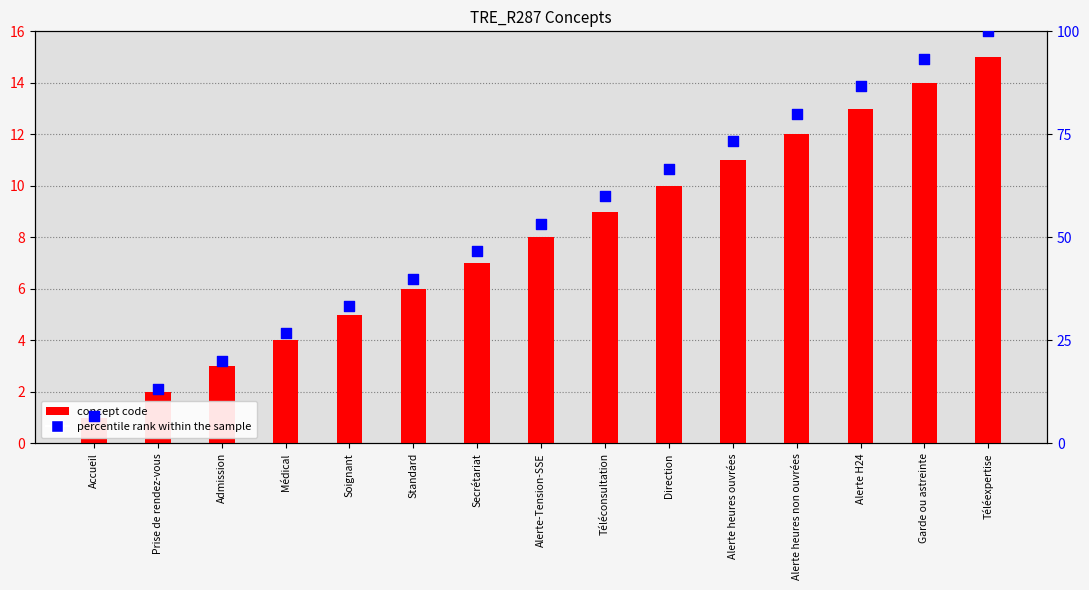

Is the value of percentile rank within the sample at Alerte heures non ouvrées greater than the value of concept code at Médical?

Yes